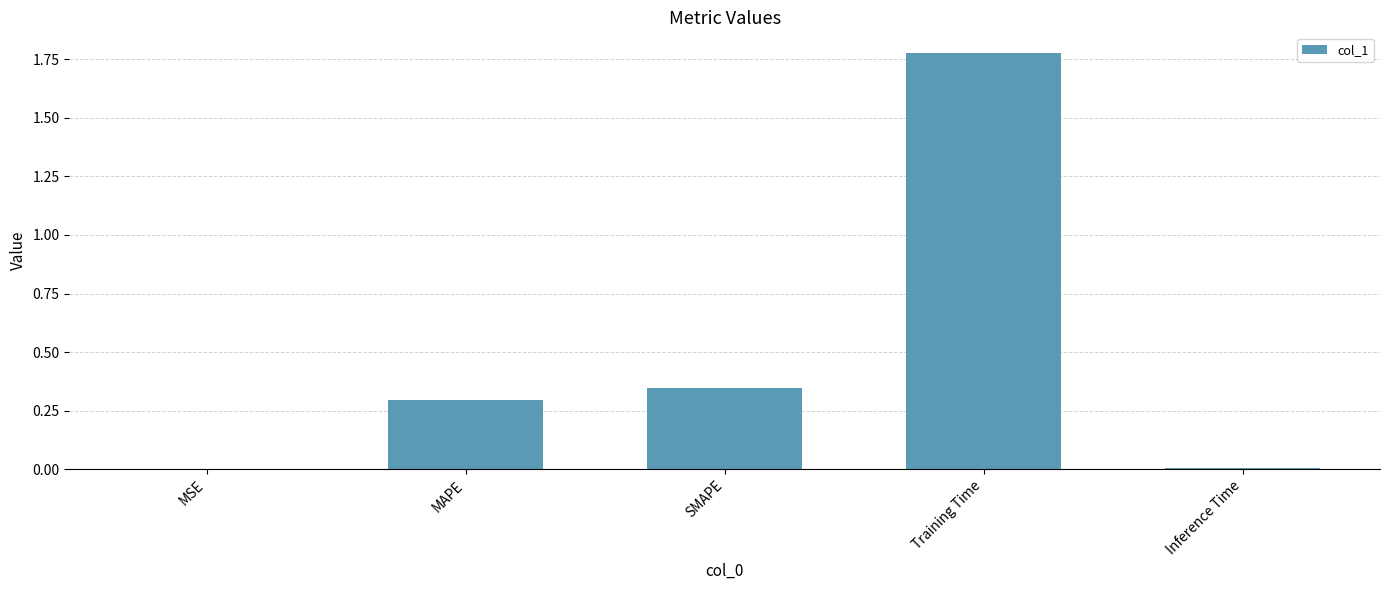

The chart shows a value of 0.2 at MAPE. True or false?

False